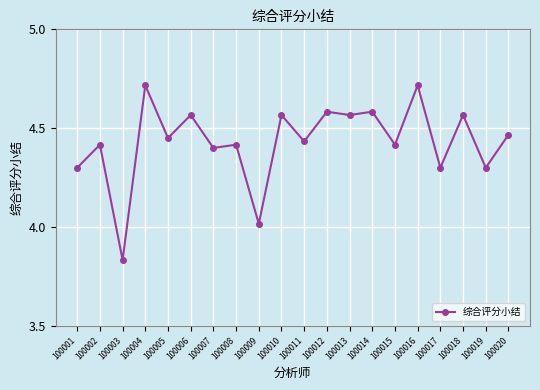

At which category does the chart reach its minimum across all series?

100003